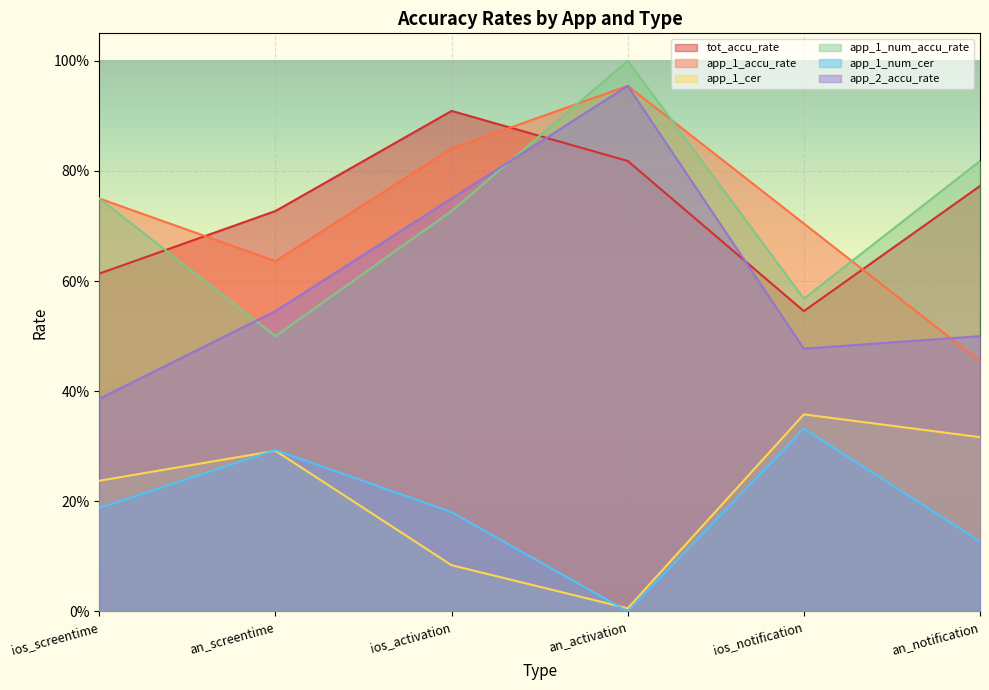

Which has a higher value, ios_screentime or an_notification?

an_notification